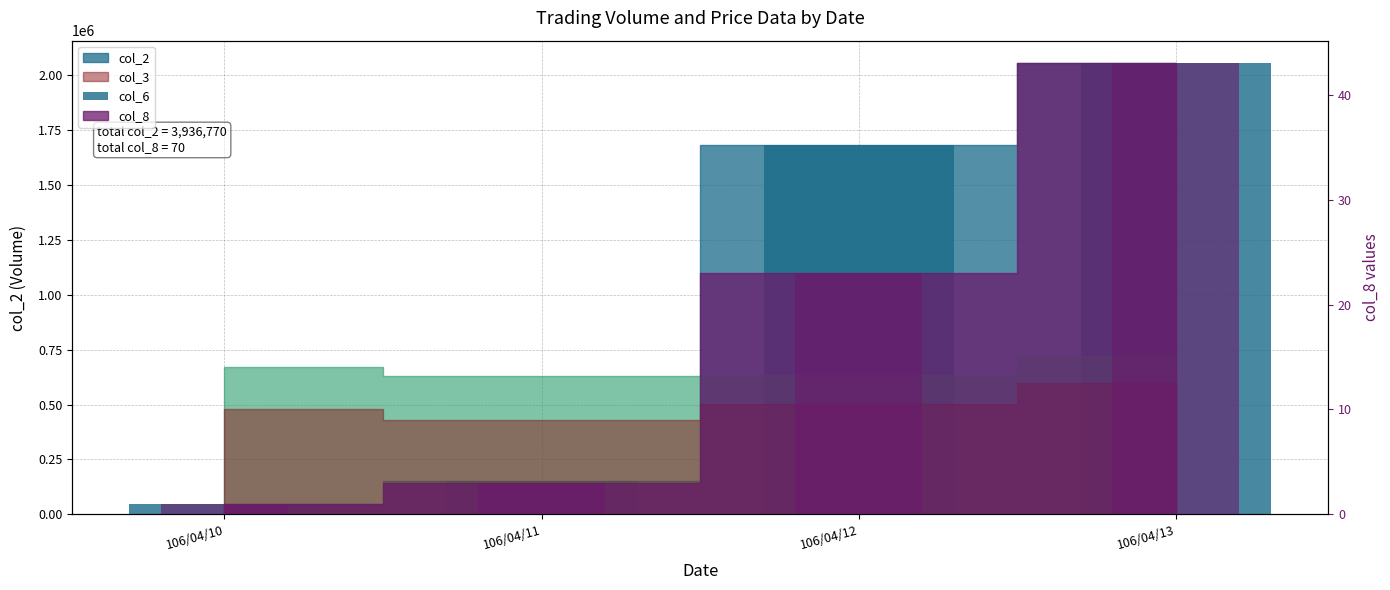

Is it true that col_2_bar equals 69334 at 106/04/10?

False